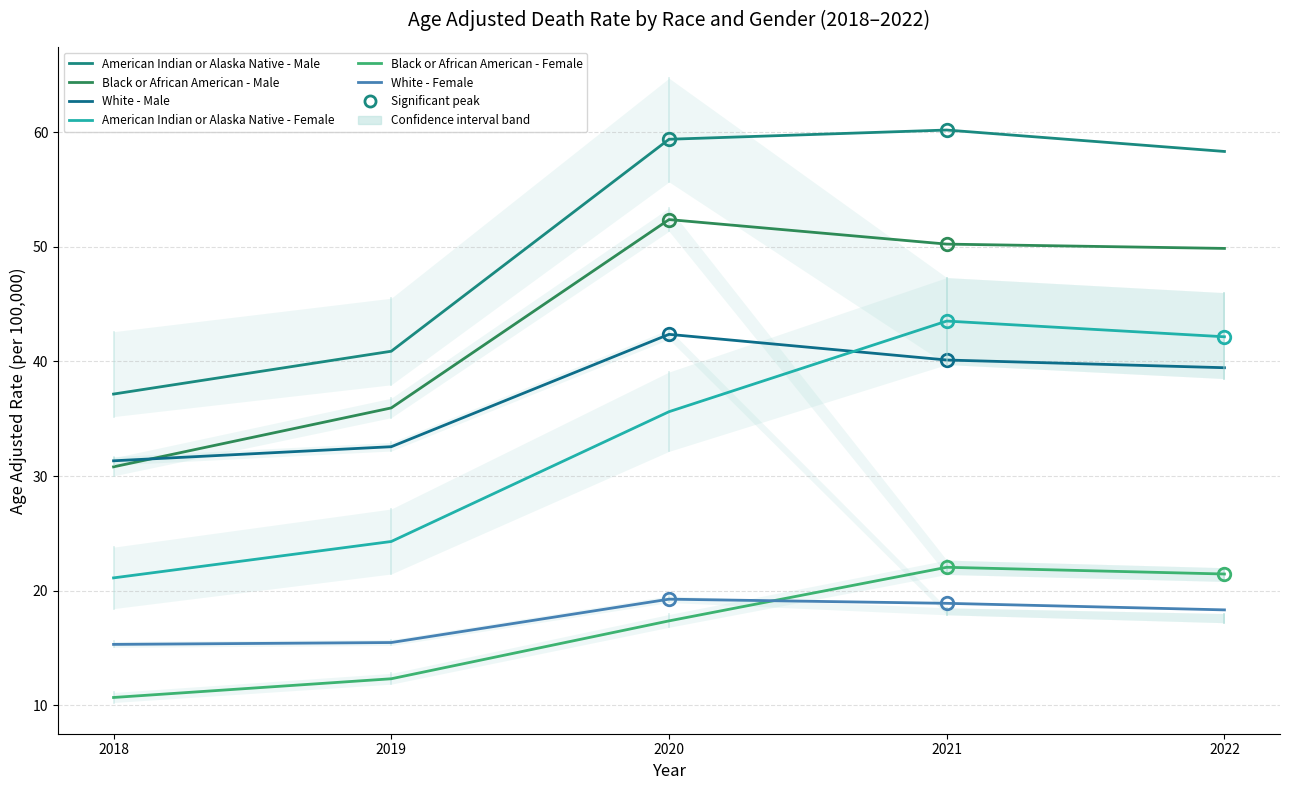

Which series has the largest range (max minus min)?

American Indian or Alaska Native - Male